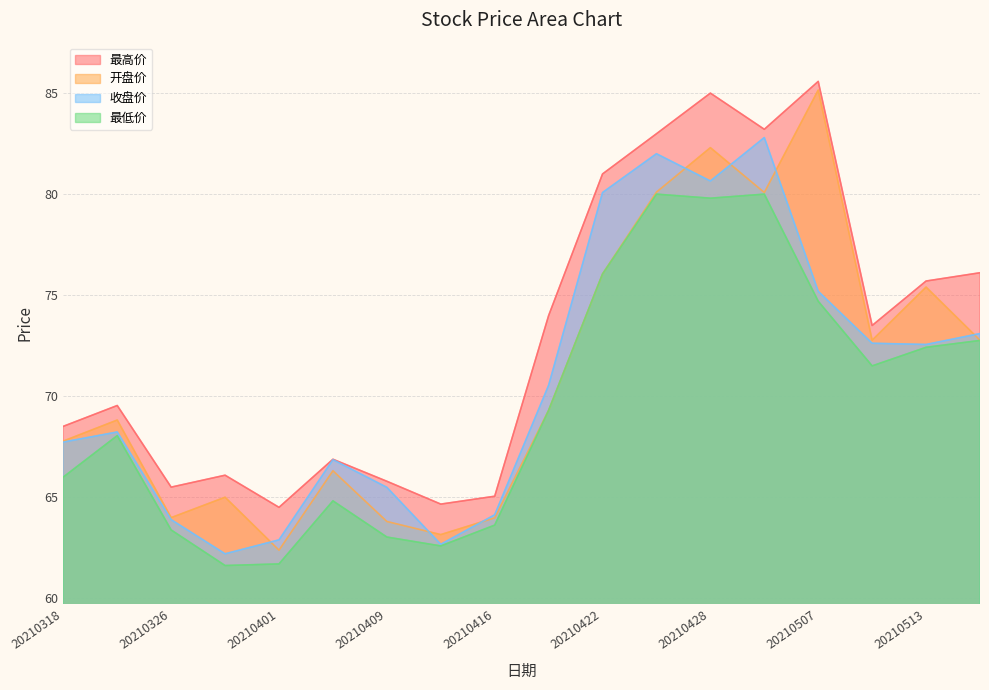

Reading left to right, list all the values displayed in this chart.

开盘价: 20210318=67.8	20210322=68.8	20210326=64.0	20210330=65.0	20210401=62.4	20210406=66.3	20210409=63.8	20210413=63.1	20210416=64.0	20210420=69.3	20210422=76.0	20210426=80.1	20210428=82.3	20210430=80.1	20210507=85.2	20210511=72.8	20210513=75.4	20210517=72.8
收盘价: 20210318=67.7	20210322=68.2	20210326=63.9	20210330=62.2	20210401=62.9	20210406=66.9	20210409=65.5	20210413=62.7	20210416=64.1	20210420=70.5	20210422=80.1	20210426=82.0	20210428=80.7	20210430=82.8	20210507=75.2	20210511=72.6	20210513=72.6	20210517=73.1
最高价: 20210318=68.5	20210322=69.5	20210326=65.5	20210330=66.1	20210401=64.5	20210406=66.9	20210409=65.8	20210413=64.7	20210416=65.0	20210420=74.0	20210422=81.0	20210426=83.0	20210428=85.0	20210430=83.2	20210507=85.6	20210511=73.5	20210513=75.7	20210517=76.1
最低价: 20210318=66.0	20210322=68.0	20210326=63.4	20210330=61.6	20210401=61.7	20210406=64.8	20210409=63.0	20210413=62.6	20210416=63.6	20210420=69.3	20210422=76.0	20210426=80.0	20210428=79.8	20210430=80.0	20210507=74.7	20210511=71.5	20210513=72.4	20210517=72.8